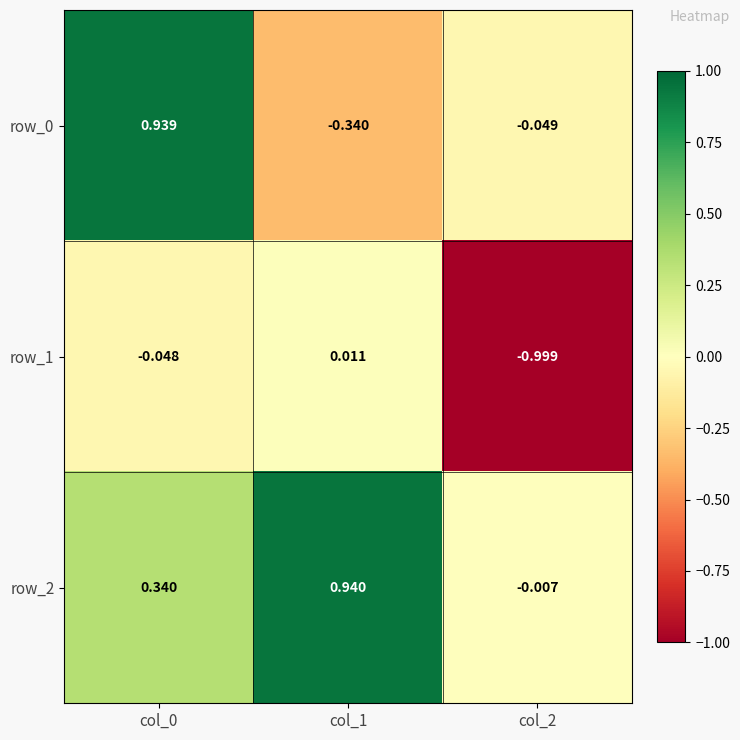

Is the value of row_2 at col_2 greater than the value of row_1 at col_0?

Yes